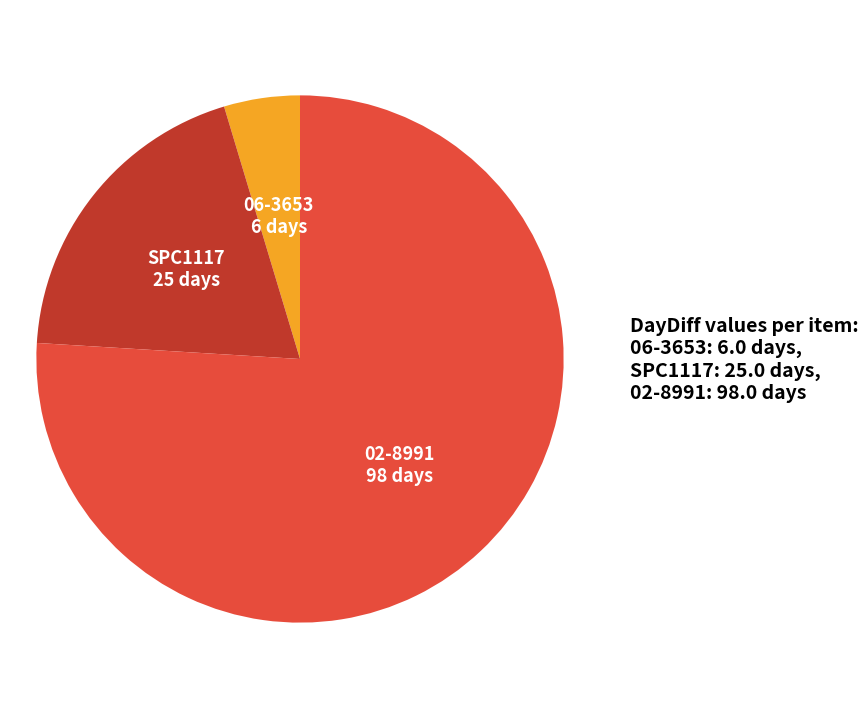

Do 02-8991 and 06-3653 together represent more than half of the pie?

Yes